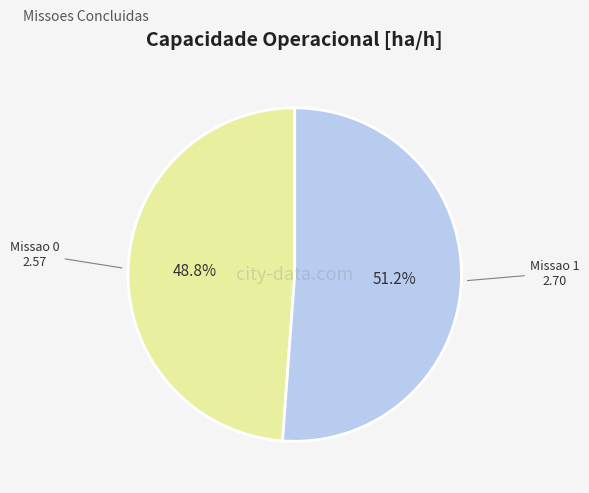

Approximately how many times larger is the value at Missao 1 compared to Missao 0?

1.0